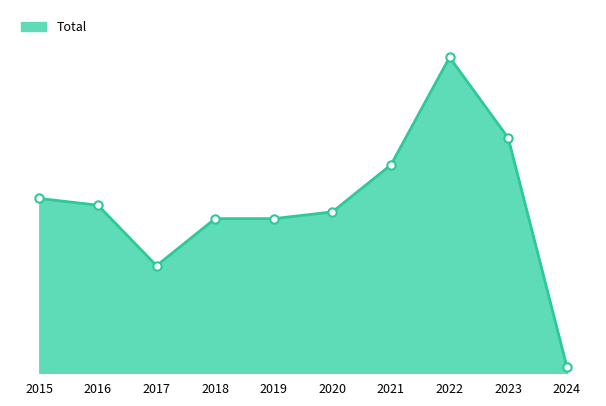

Between 2020 and 2015, which is larger?

2015